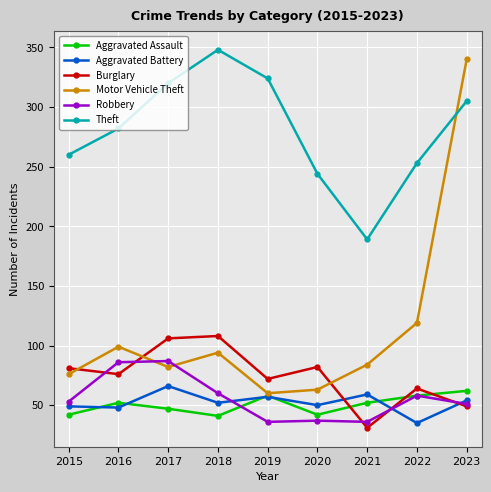

Is it true that Theft equals 260 at 2015?

True